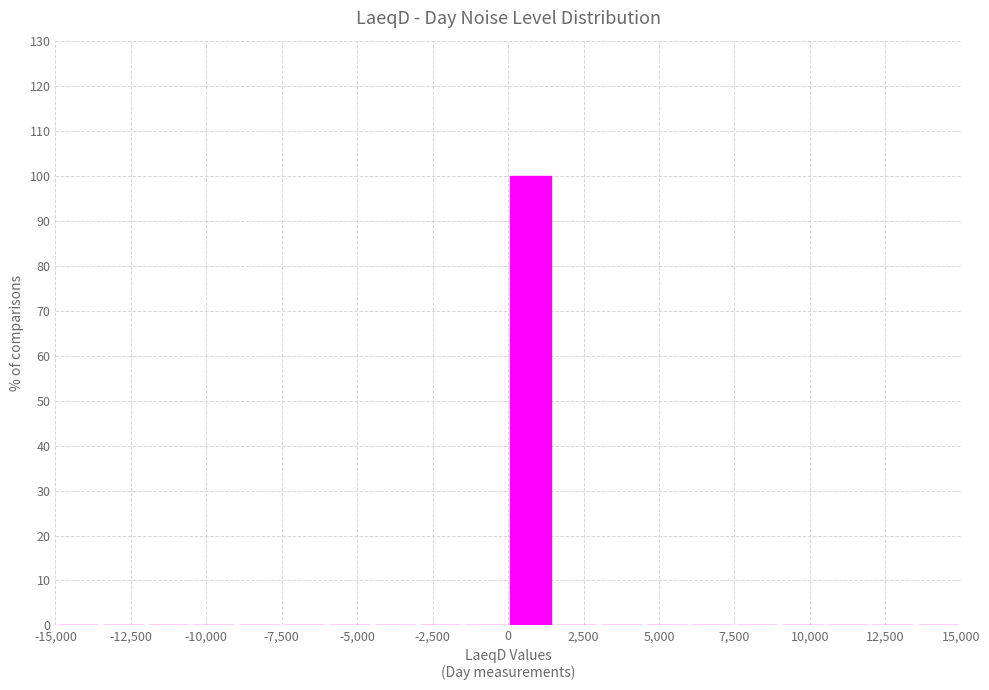

Read against the x-axis, roughly where is the centre of the tallest bar?

1000